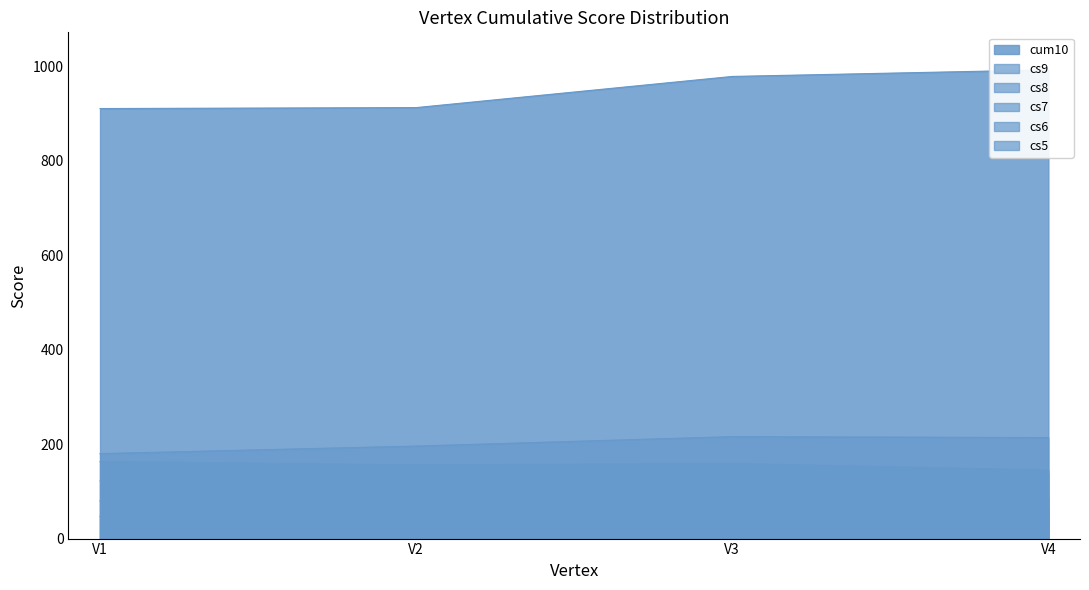

What is the value of the cum10 point at the 3rd from the left?

979